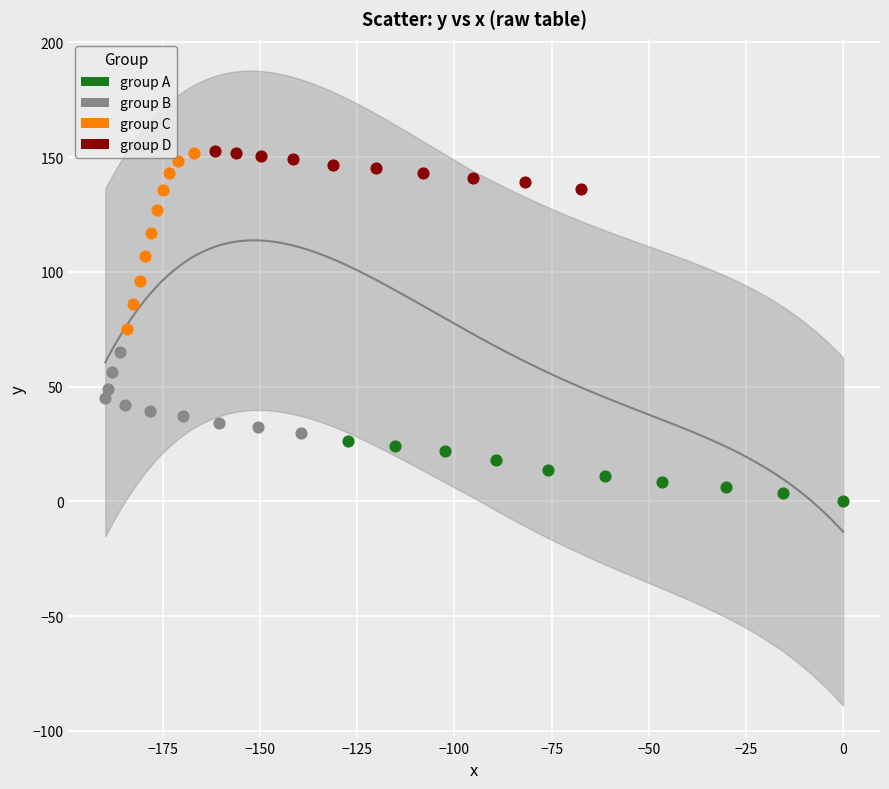

Which series has the largest Y range (max minus min)?

group C